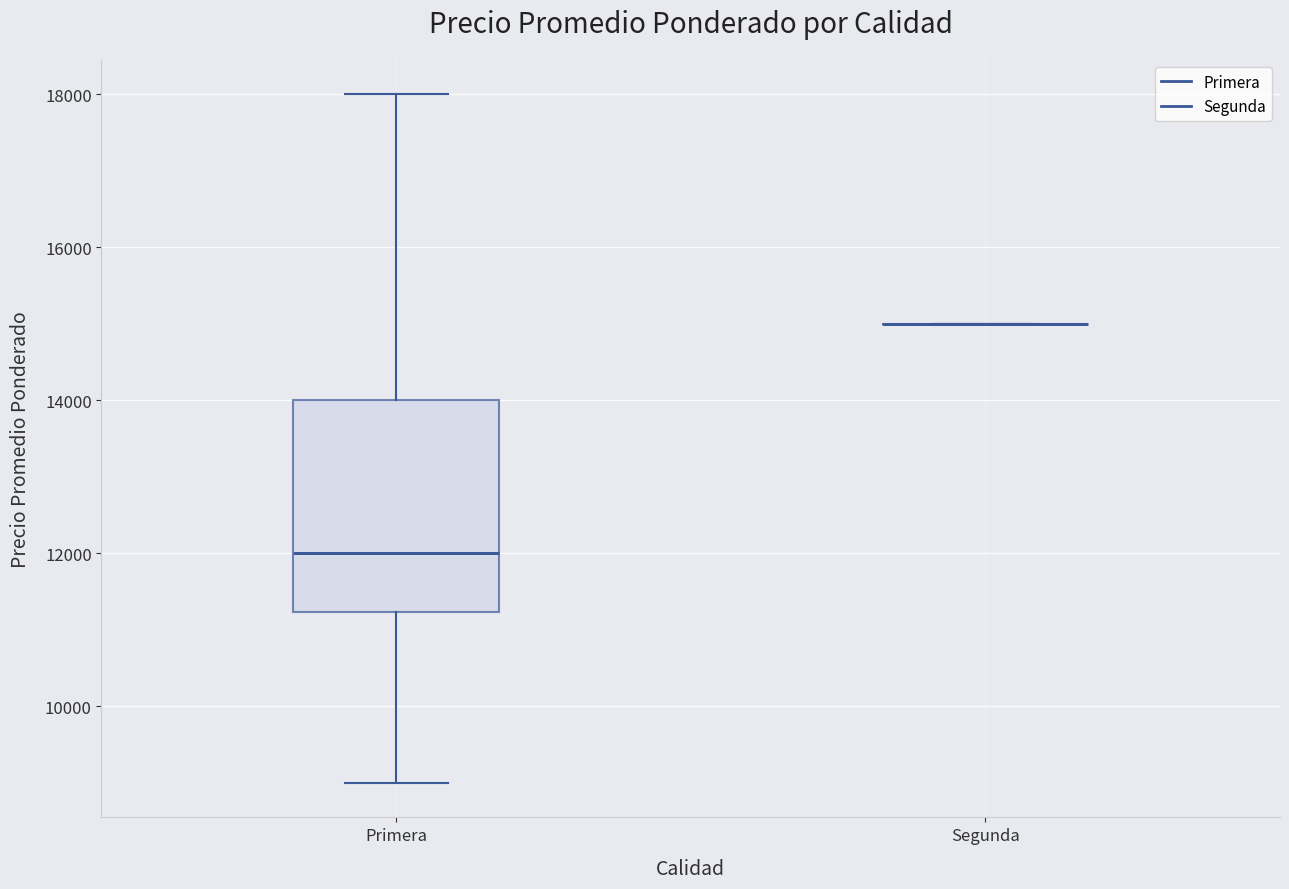

Comparing the boxes themselves (not the whiskers), which one is the tallest?

Primera